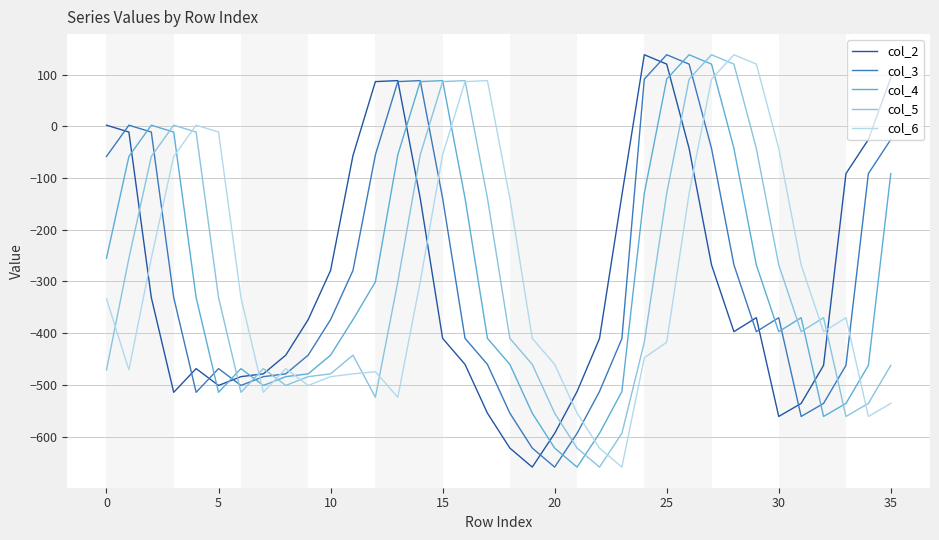

How many lines are shown in the chart?

5